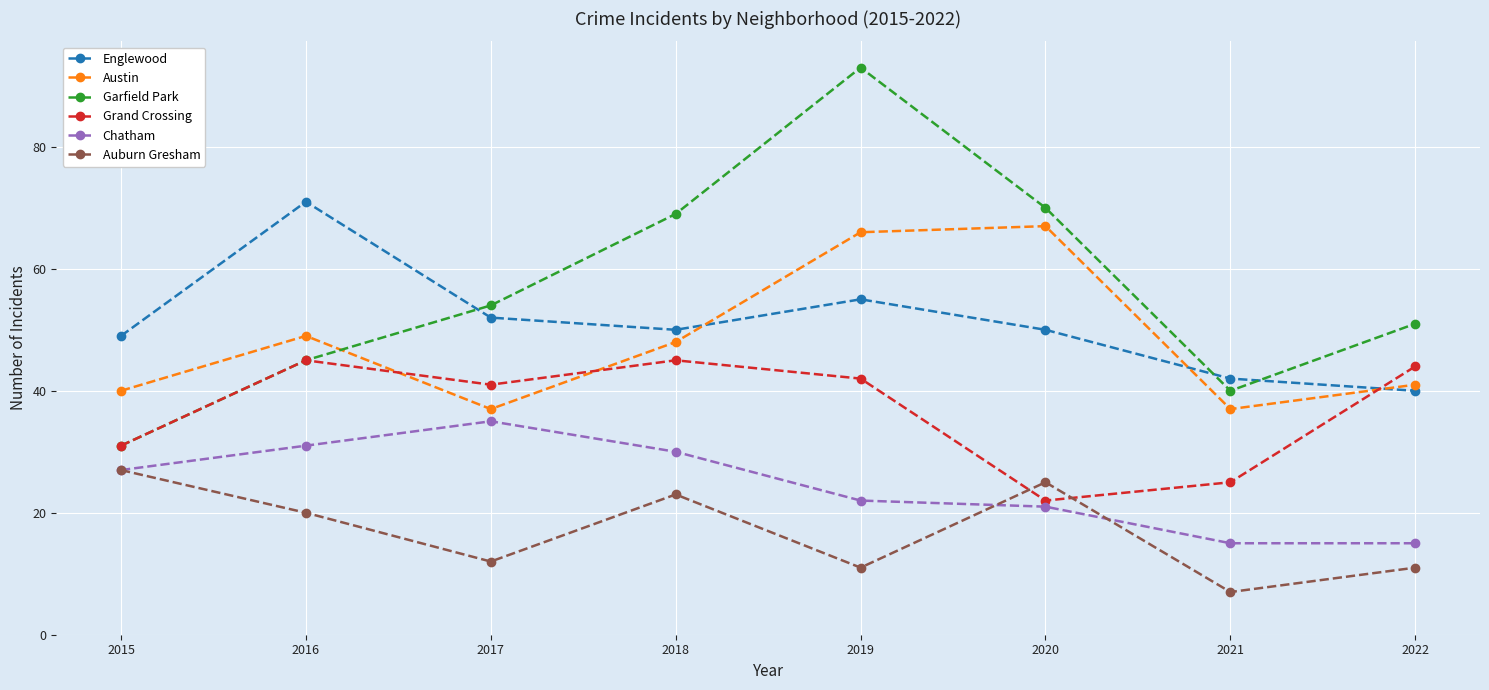

What is the sum of the Auburn Gresham values at 2020 and 2016?

45